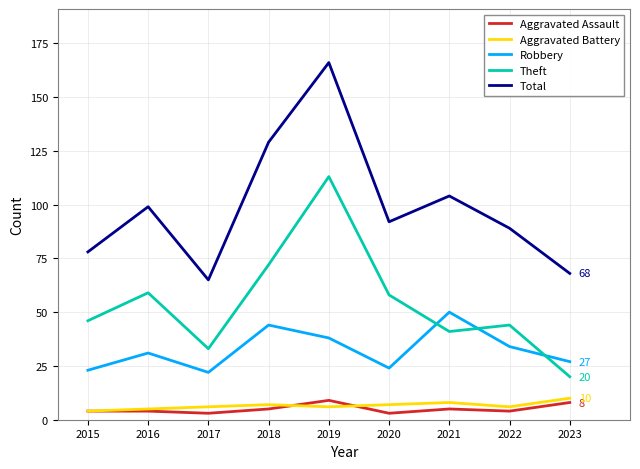

What is the sum of all Robbery values?

293